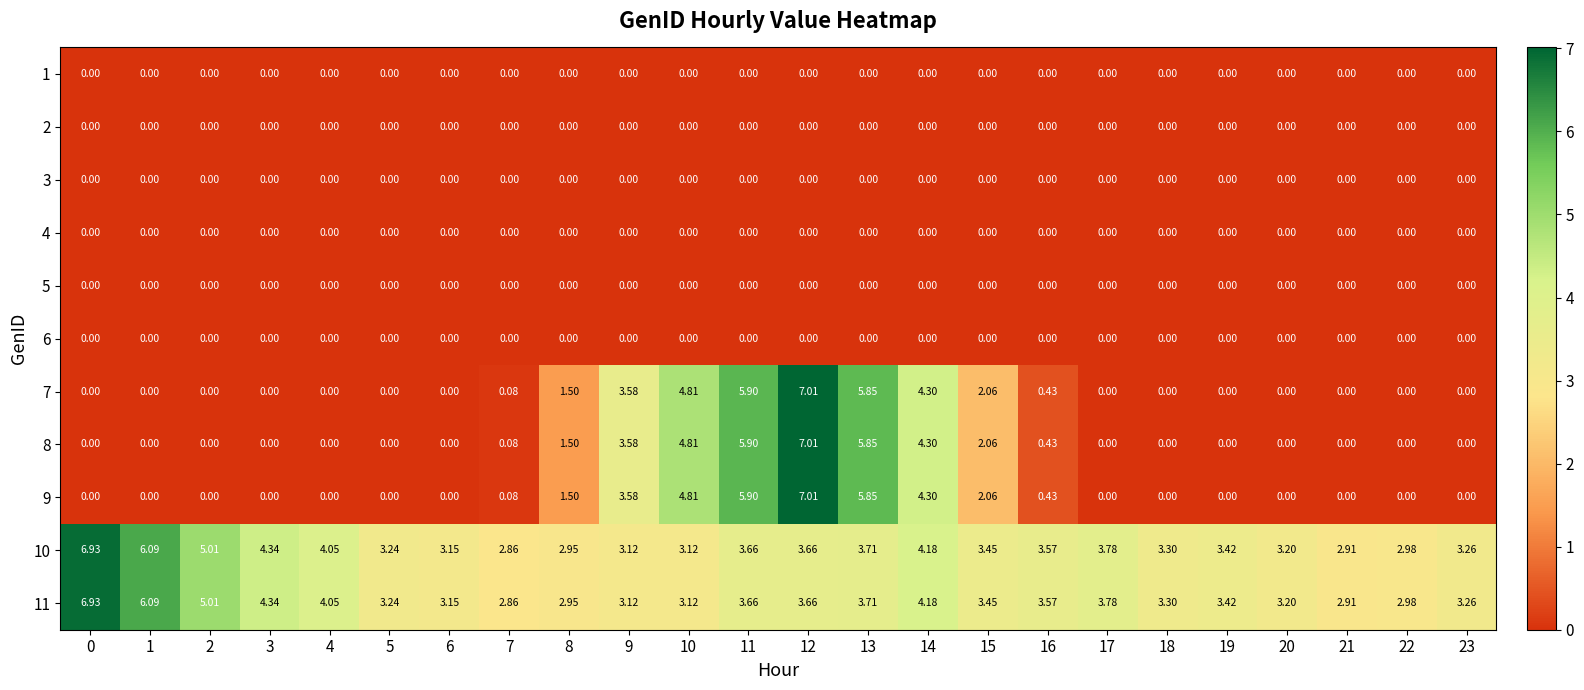

Reading left to right, list all the values displayed in this chart.

1: 0=0.0	1=0.0	2=0.0	3=0.0	4=0.0	5=0.0	6=0.0	7=0.0	8=0.0	9=0.0	10=0.0	11=0.0	12=0.0	13=0.0	14=0.0	15=0.0	16=0.0	17=0.0	18=0.0	19=0.0	20=0.0	21=0.0	22=0.0	23=0.0
2: 0=0.0	1=0.0	2=0.0	3=0.0	4=0.0	5=0.0	6=0.0	7=0.0	8=0.0	9=0.0	10=0.0	11=0.0	12=0.0	13=0.0	14=0.0	15=0.0	16=0.0	17=0.0	18=0.0	19=0.0	20=0.0	21=0.0	22=0.0	23=0.0
3: 0=0.0	1=0.0	2=0.0	3=0.0	4=0.0	5=0.0	6=0.0	7=0.0	8=0.0	9=0.0	10=0.0	11=0.0	12=0.0	13=0.0	14=0.0	15=0.0	16=0.0	17=0.0	18=0.0	19=0.0	20=0.0	21=0.0	22=0.0	23=0.0
4: 0=0.0	1=0.0	2=0.0	3=0.0	4=0.0	5=0.0	6=0.0	7=0.0	8=0.0	9=0.0	10=0.0	11=0.0	12=0.0	13=0.0	14=0.0	15=0.0	16=0.0	17=0.0	18=0.0	19=0.0	20=0.0	21=0.0	22=0.0	23=0.0
5: 0=0.0	1=0.0	2=0.0	3=0.0	4=0.0	5=0.0	6=0.0	7=0.0	8=0.0	9=0.0	10=0.0	11=0.0	12=0.0	13=0.0	14=0.0	15=0.0	16=0.0	17=0.0	18=0.0	19=0.0	20=0.0	21=0.0	22=0.0	23=0.0
6: 0=0.0	1=0.0	2=0.0	3=0.0	4=0.0	5=0.0	6=0.0	7=0.0	8=0.0	9=0.0	10=0.0	11=0.0	12=0.0	13=0.0	14=0.0	15=0.0	16=0.0	17=0.0	18=0.0	19=0.0	20=0.0	21=0.0	22=0.0	23=0.0
7: 0=0.0	1=0.0	2=0.0	3=0.0	4=0.0	5=0.0	6=0.0	7=0.1	8=1.5	9=3.6	10=4.8	11=5.9	12=7.0	13=5.8	14=4.3	15=2.1	16=0.4	17=0.0	18=0.0	19=0.0	20=0.0	21=0.0	22=0.0	23=0.0
8: 0=0.0	1=0.0	2=0.0	3=0.0	4=0.0	5=0.0	6=0.0	7=0.1	8=1.5	9=3.6	10=4.8	11=5.9	12=7.0	13=5.8	14=4.3	15=2.1	16=0.4	17=0.0	18=0.0	19=0.0	20=0.0	21=0.0	22=0.0	23=0.0
9: 0=0.0	1=0.0	2=0.0	3=0.0	4=0.0	5=0.0	6=0.0	7=0.1	8=1.5	9=3.6	10=4.8	11=5.9	12=7.0	13=5.8	14=4.3	15=2.1	16=0.4	17=0.0	18=0.0	19=0.0	20=0.0	21=0.0	22=0.0	23=0.0
10: 0=6.9	1=6.1	2=5.0	3=4.3	4=4.0	5=3.2	6=3.1	7=2.9	8=3.0	9=3.1	10=3.1	11=3.7	12=3.7	13=3.7	14=4.2	15=3.5	16=3.6	17=3.8	18=3.3	19=3.4	20=3.2	21=2.9	22=3.0	23=3.3
11: 0=6.9	1=6.1	2=5.0	3=4.3	4=4.0	5=3.2	6=3.1	7=2.9	8=3.0	9=3.1	10=3.1	11=3.7	12=3.7	13=3.7	14=4.2	15=3.5	16=3.6	17=3.8	18=3.3	19=3.4	20=3.2	21=2.9	22=3.0	23=3.3